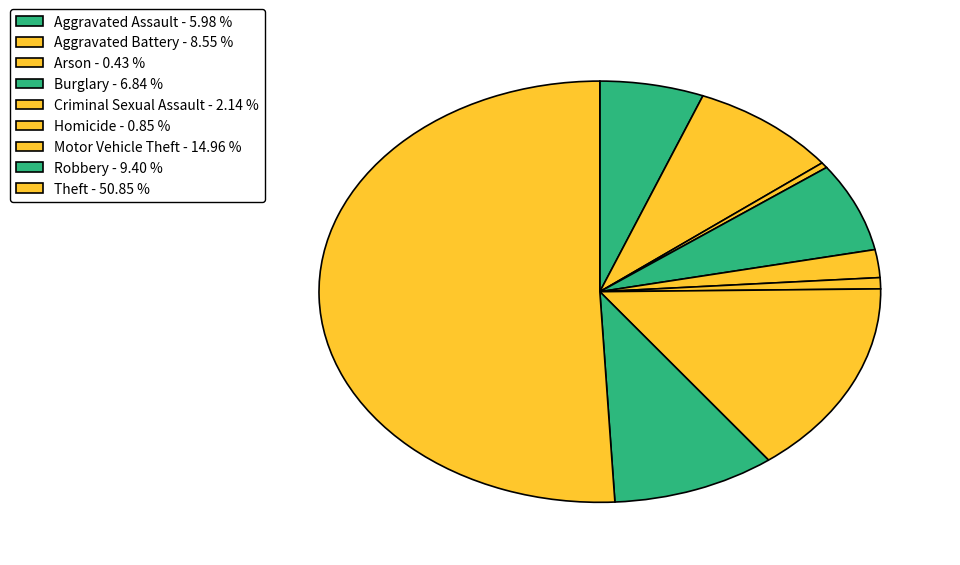

The Aggravated Battery slice represents 1% of the pie. True or false?

False